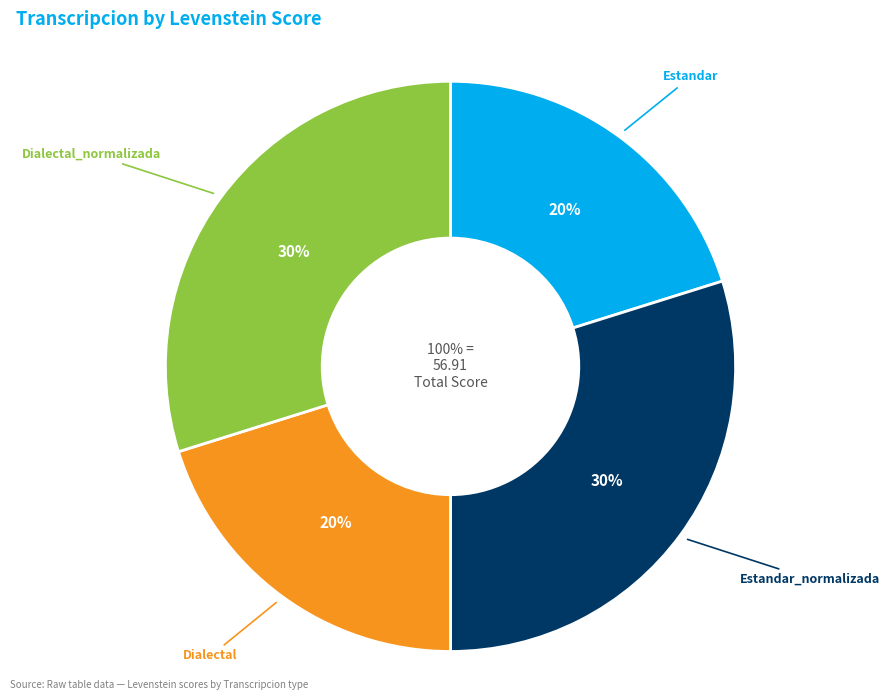

How many slices are in this pie chart?

4